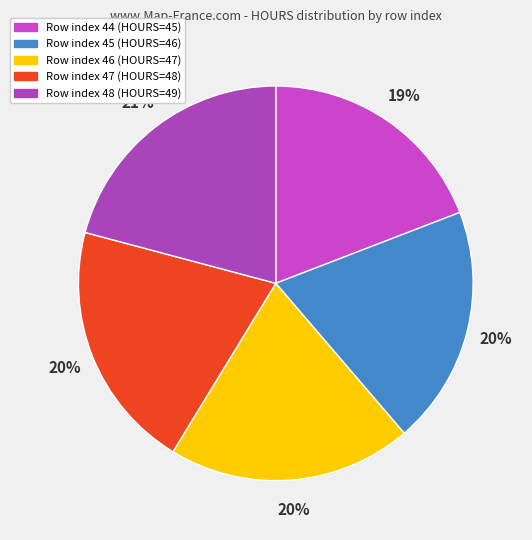

How many segments does this pie chart have?

5